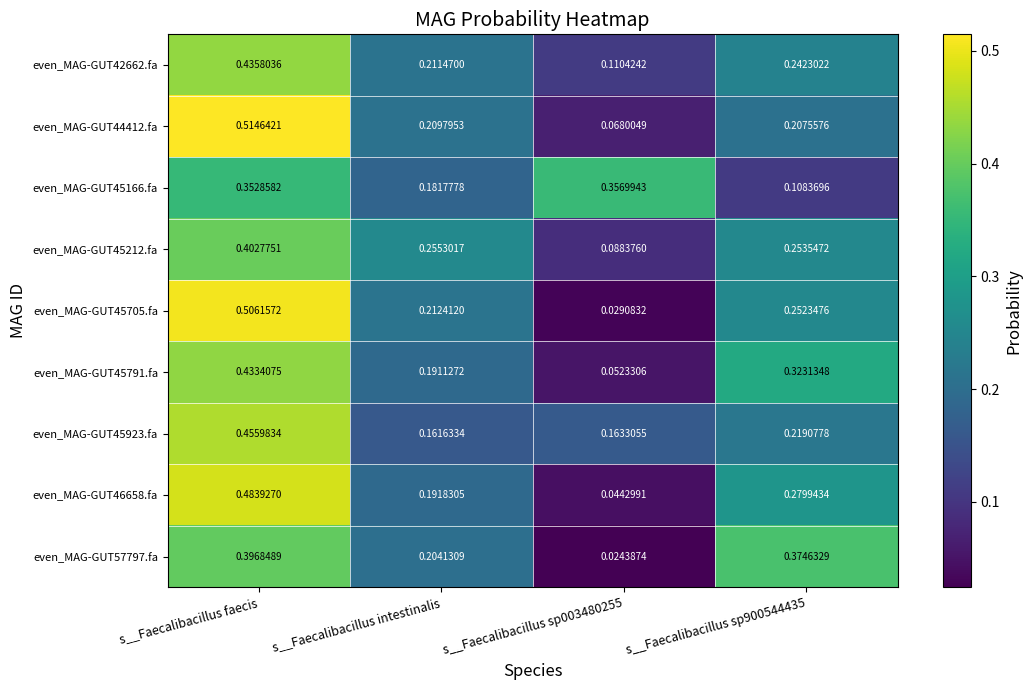

Is the value of even_MAG-GUT44412.fa at s__Faecalibacillus sp900544435 greater than the value of even_MAG-GUT45705.fa at s__Faecalibacillus sp003480255?

Yes